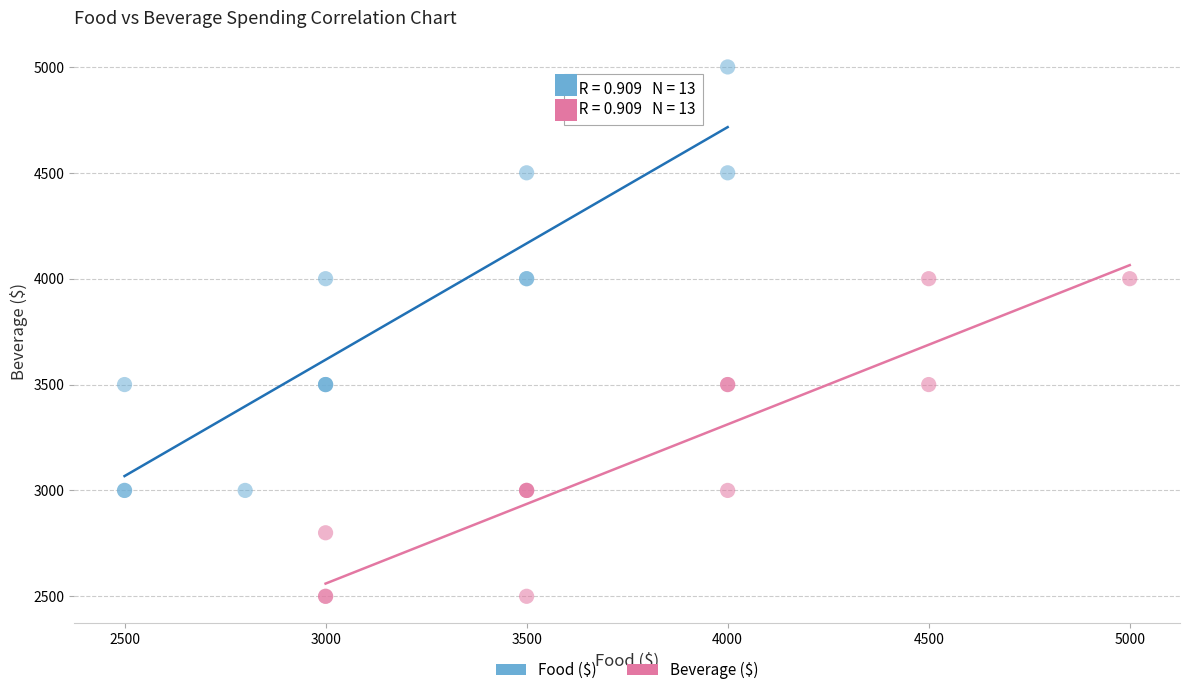

Which series contains the highest Y value?

Food ($)